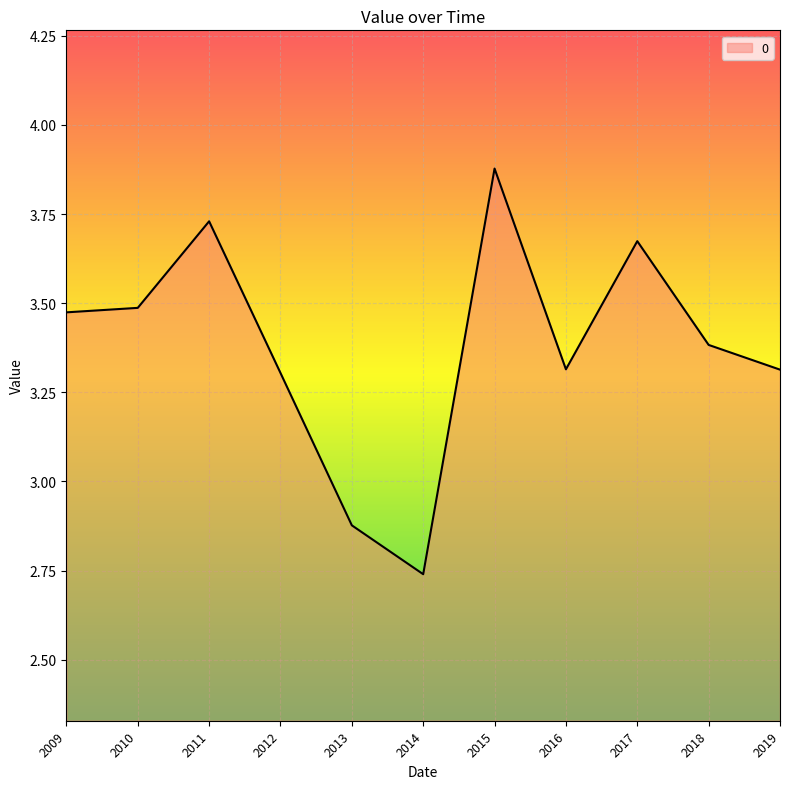

Which category has the highest value across all series?

2015